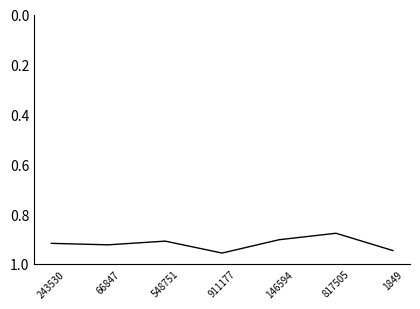

True or false: there are more than 0 points higher than both neighbors.

True